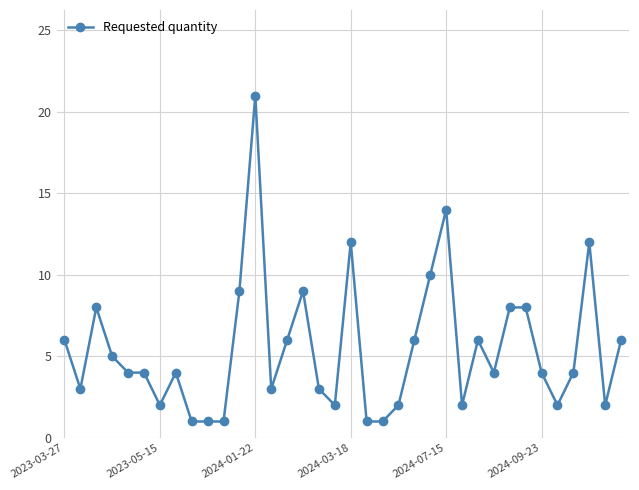

True or false: there are more than 2 points higher than both neighbors.

True